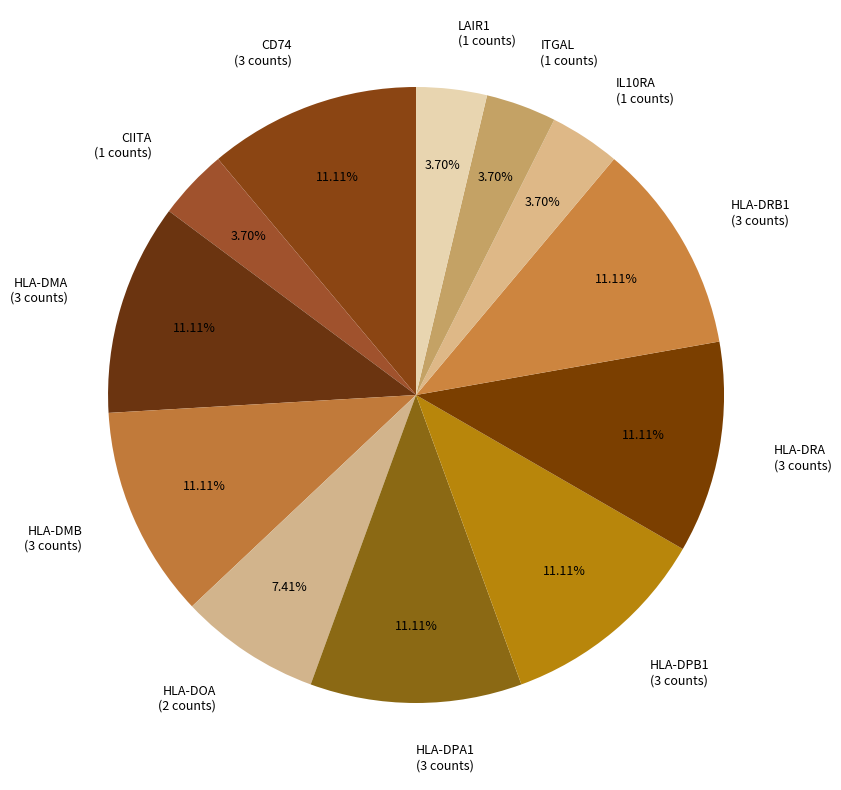

How many slices are in this pie chart?

12